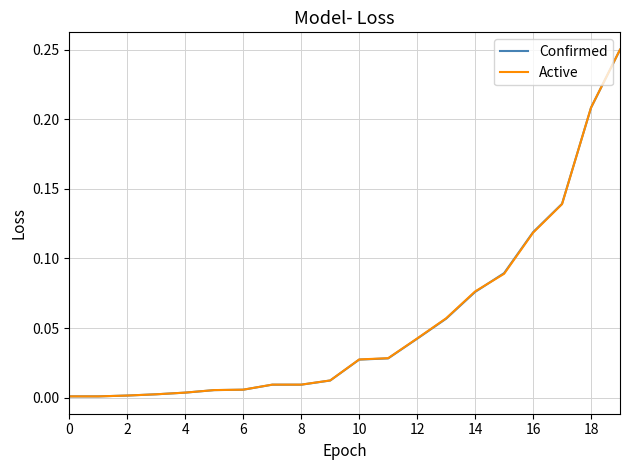

Which series has the largest range (max minus min)?

Confirmed